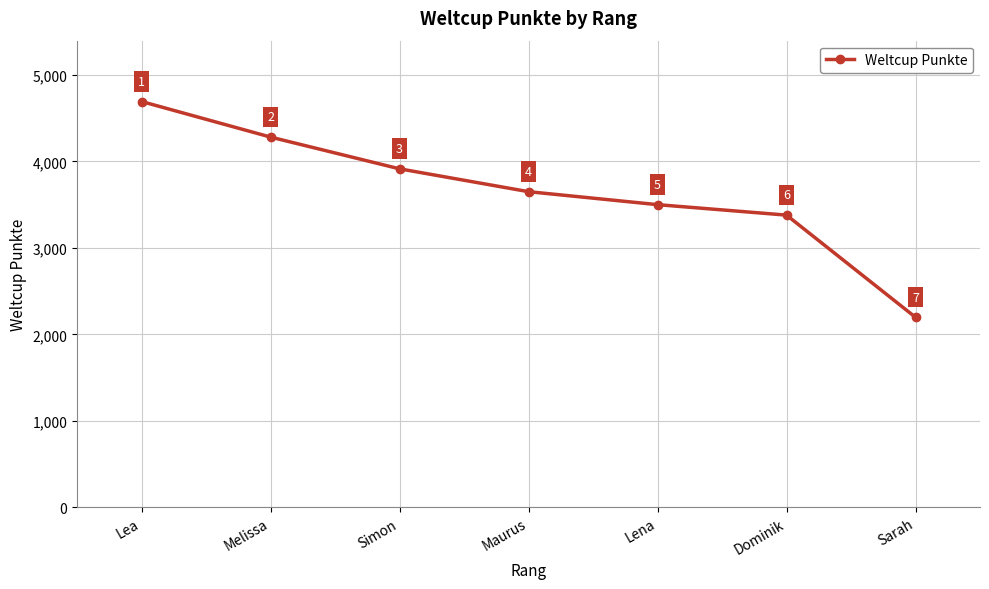

True or false: the data has more than 2 interior local peaks.

False